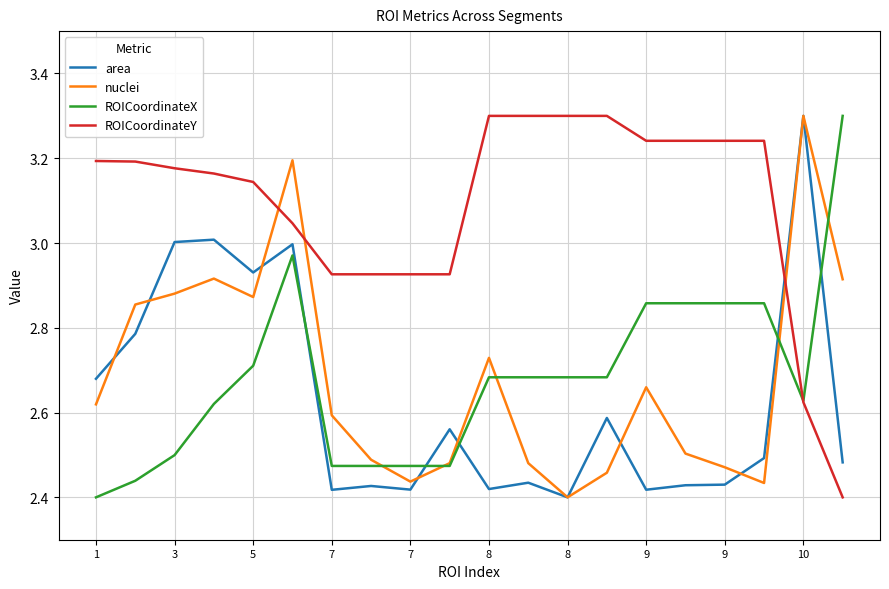

How many intersections are there between ROICoordinateX and area?

5